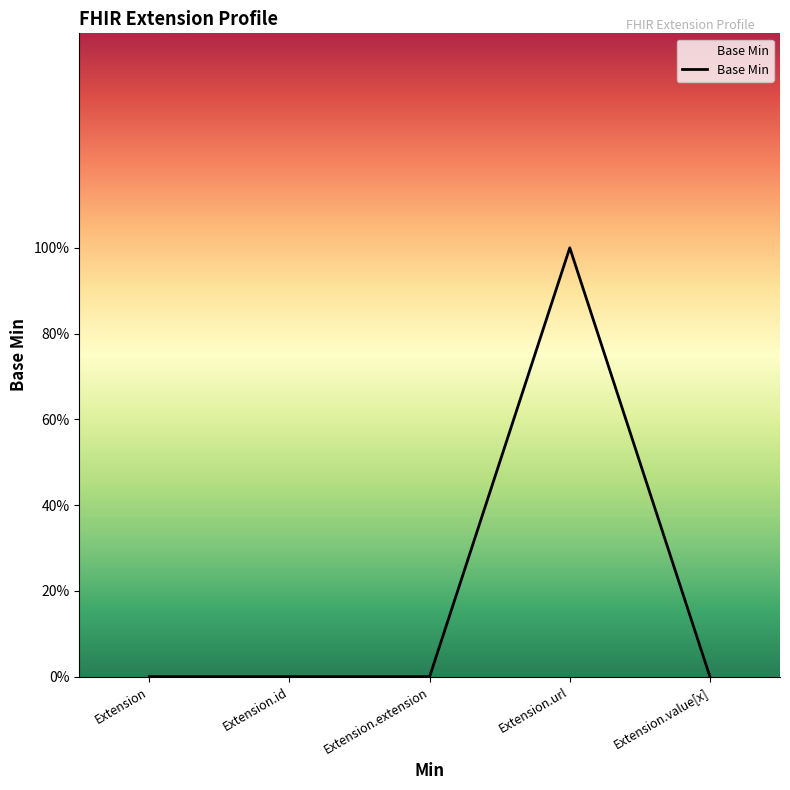

What is the difference between the maximum and minimum values?

1